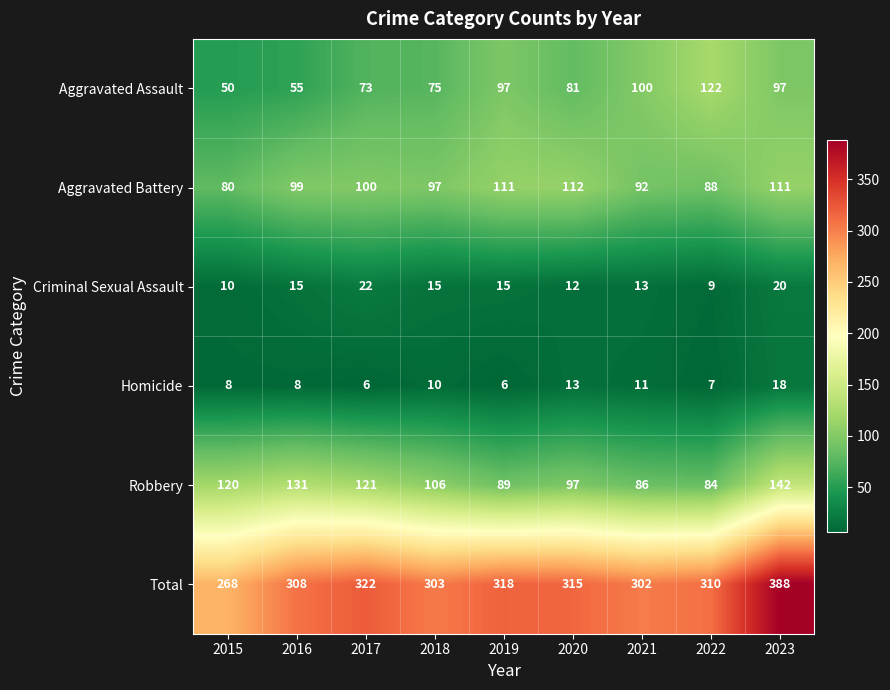

Count the number of categories in the chart.

9